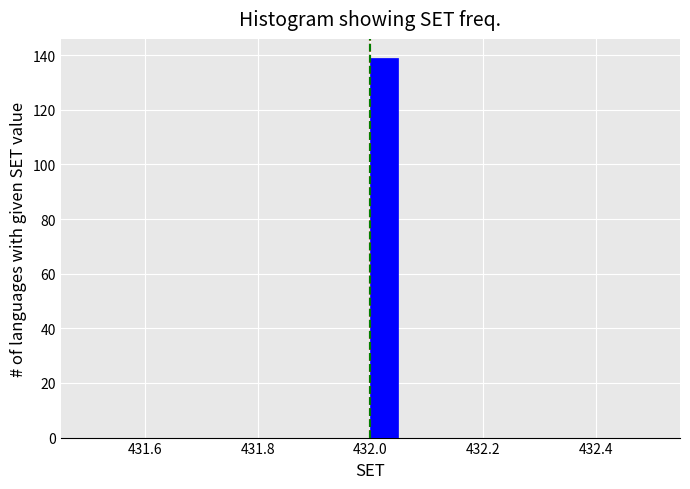

Around what value on the x-axis is the tallest bar? Give the approximate position of its centre, as read against the axis.

432.02